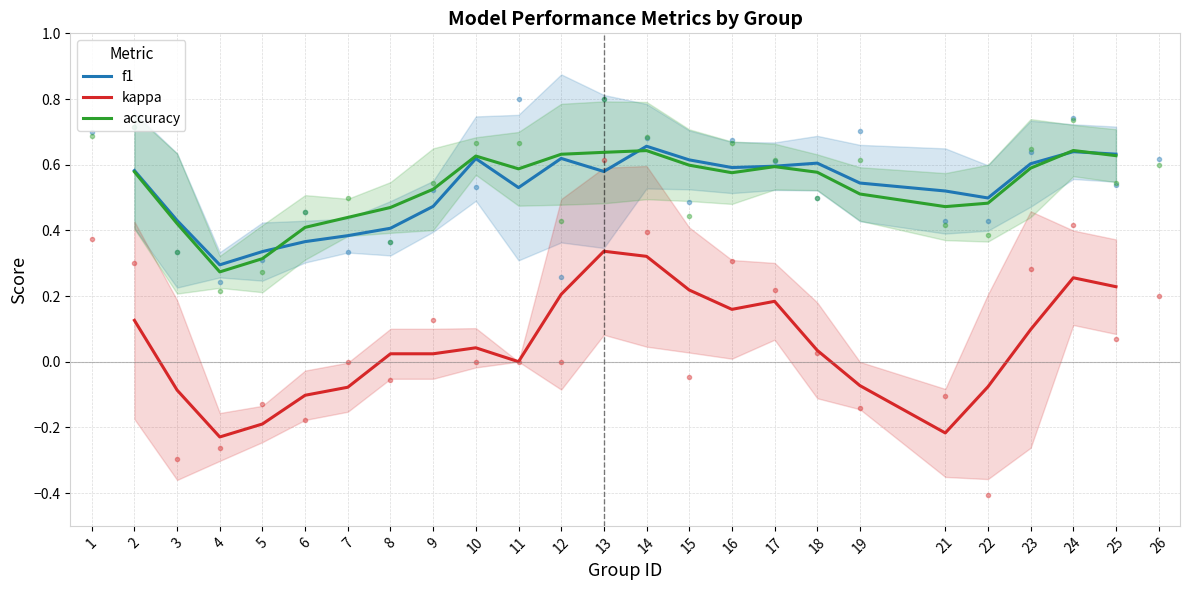

How many intersections are there between f1 and accuracy?

4